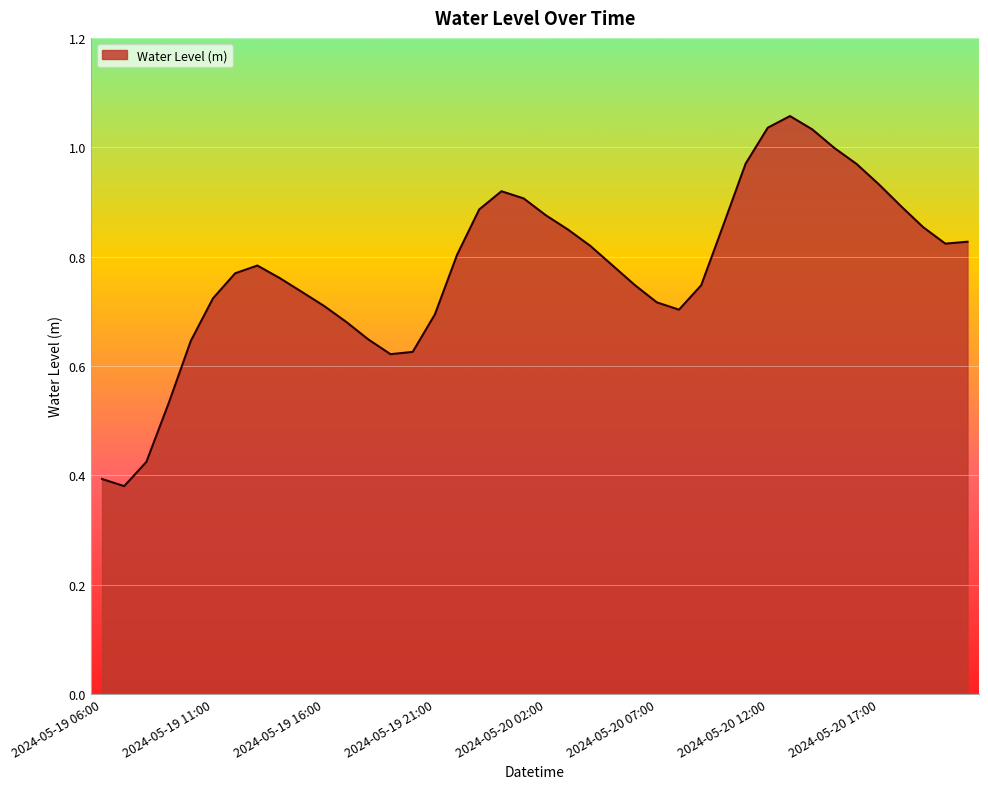

Reading right to left, list all the values displayed in this chart.

0.8	0.8	0.9	0.9	0.9	1.0	1.0	1.0	1.1	1.0	1.0	0.9	0.7	0.7	0.7	0.7	0.8	0.8	0.8	0.9	0.9	0.9	0.9	0.8	0.7	0.6	0.6	0.6	0.7	0.7	0.7	0.8	0.8	0.8	0.7	0.6	0.5	0.4	0.4	0.4